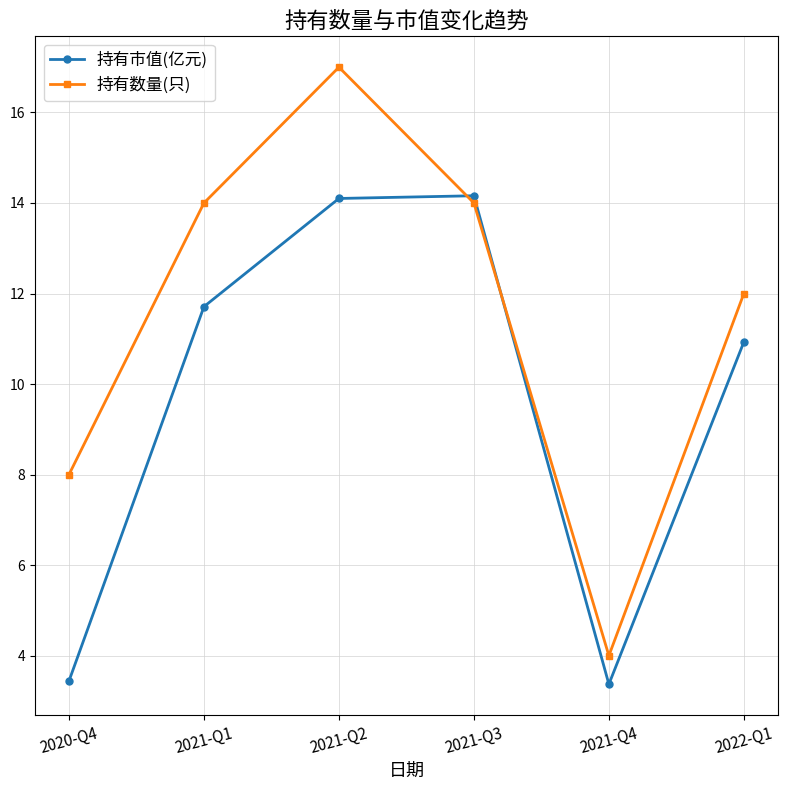

In 持有市值(亿元), how many points are higher than both neighbors (excluding endpoints)?

1